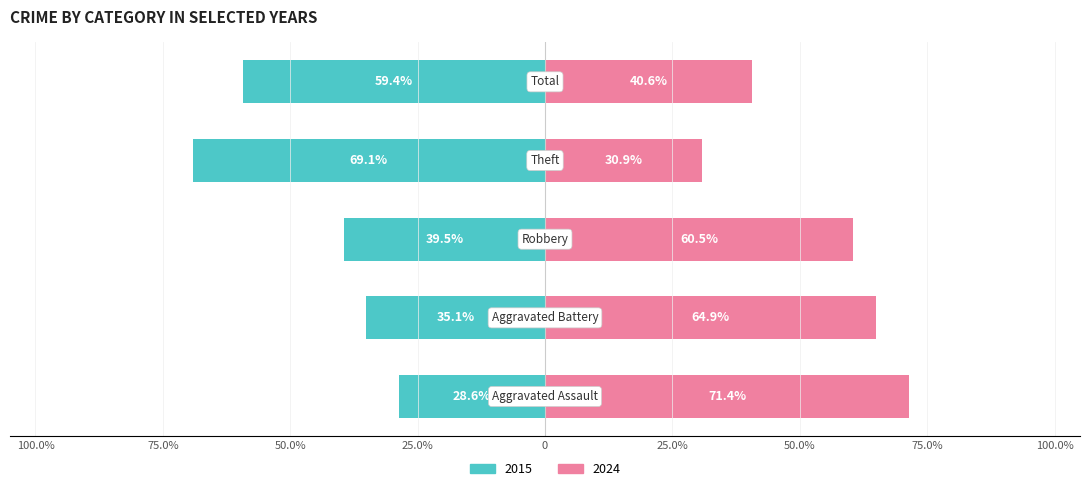

What is the highest value of the 2024 (Renter) series?

71.4